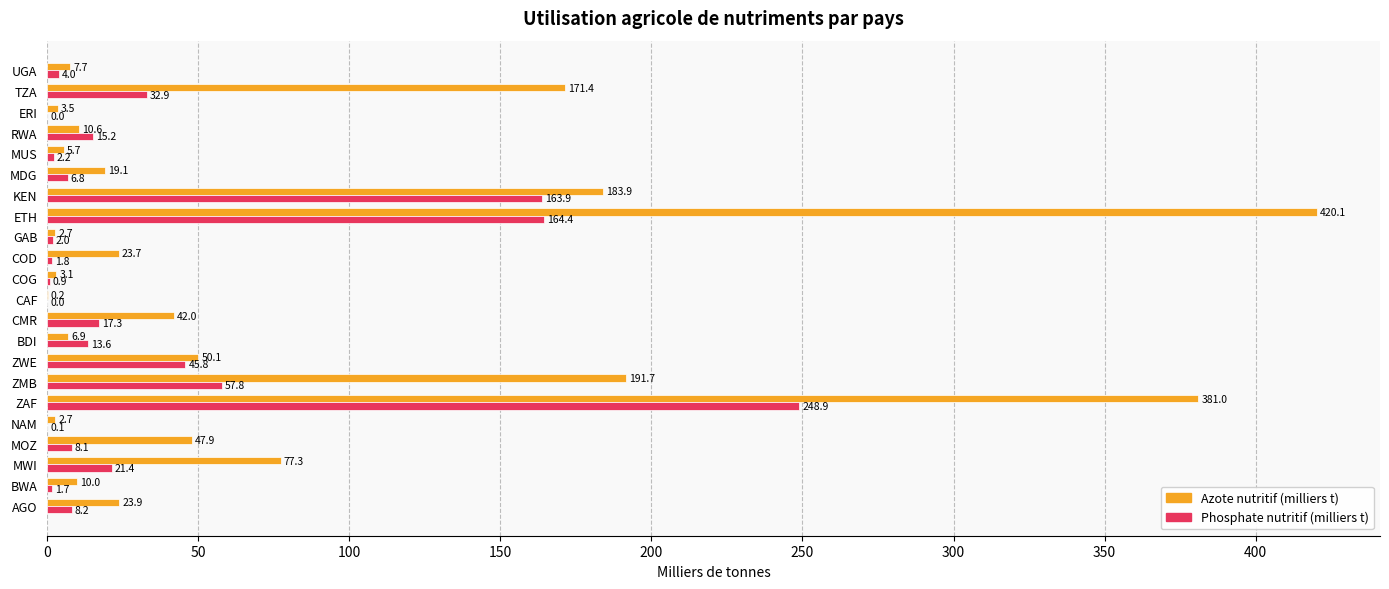

What is the total value across all series at RWA?

25.8